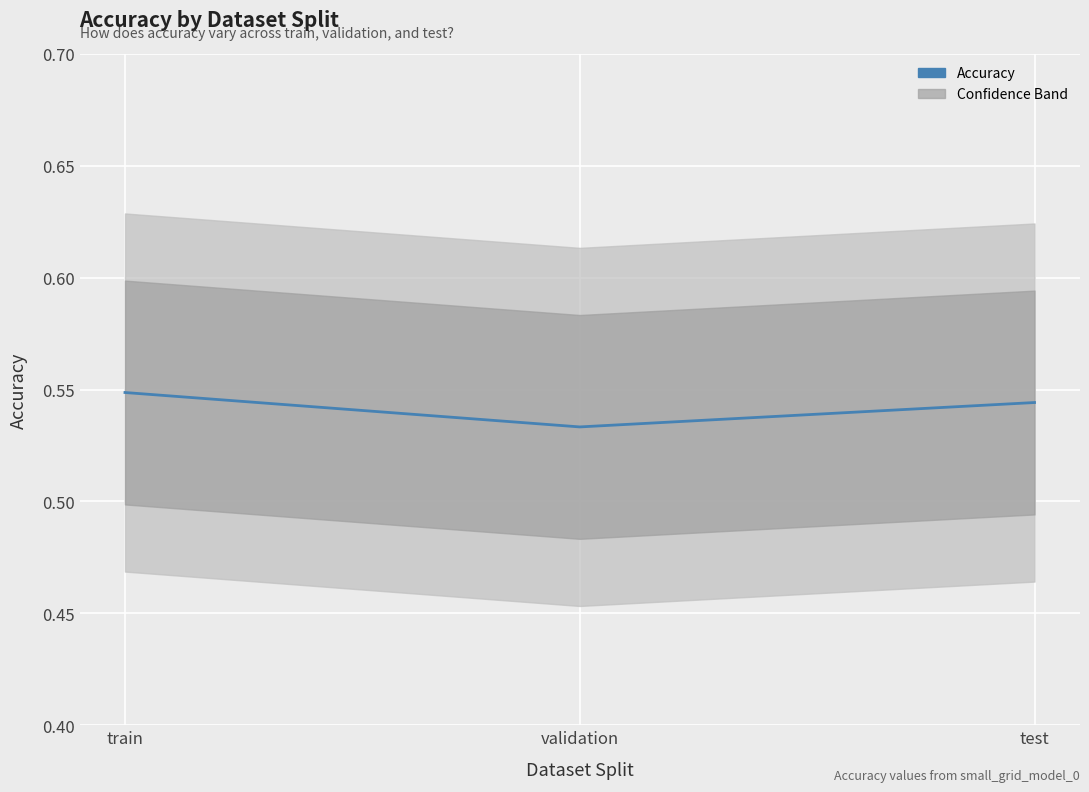

What is the sum of the values at test and validation?

1.1